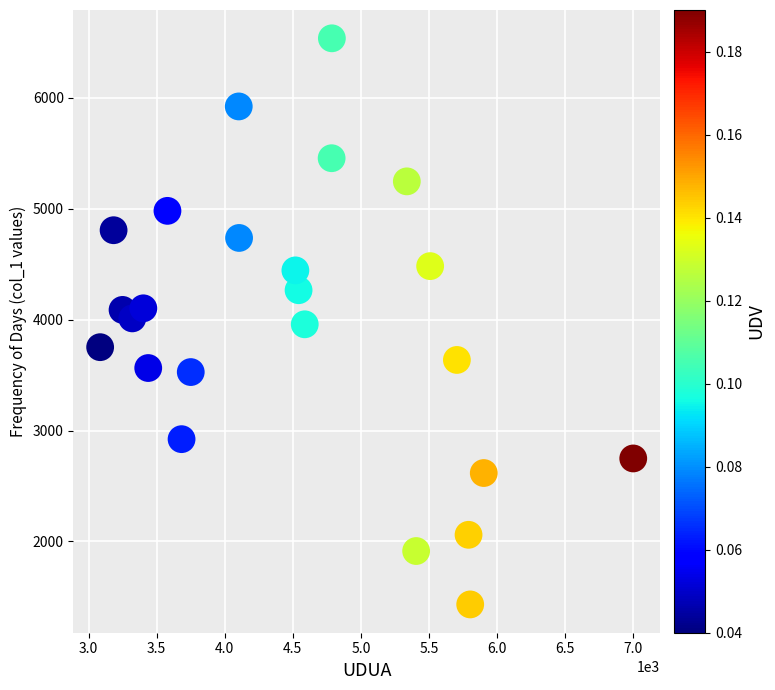

What is the range of Y values (max minus min)?

5105.6